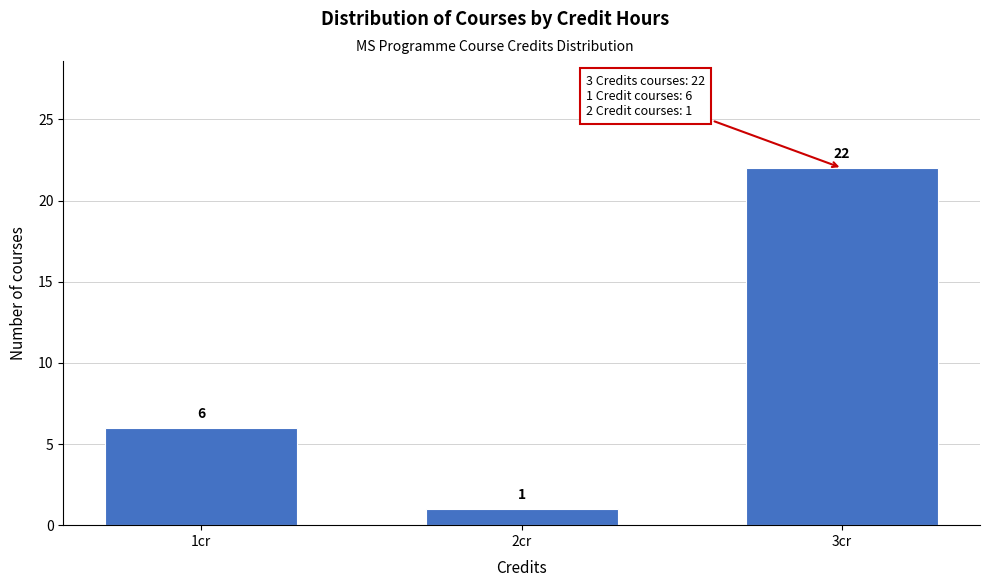

Reading left to right, extract all data points from this chart.

6	1	22